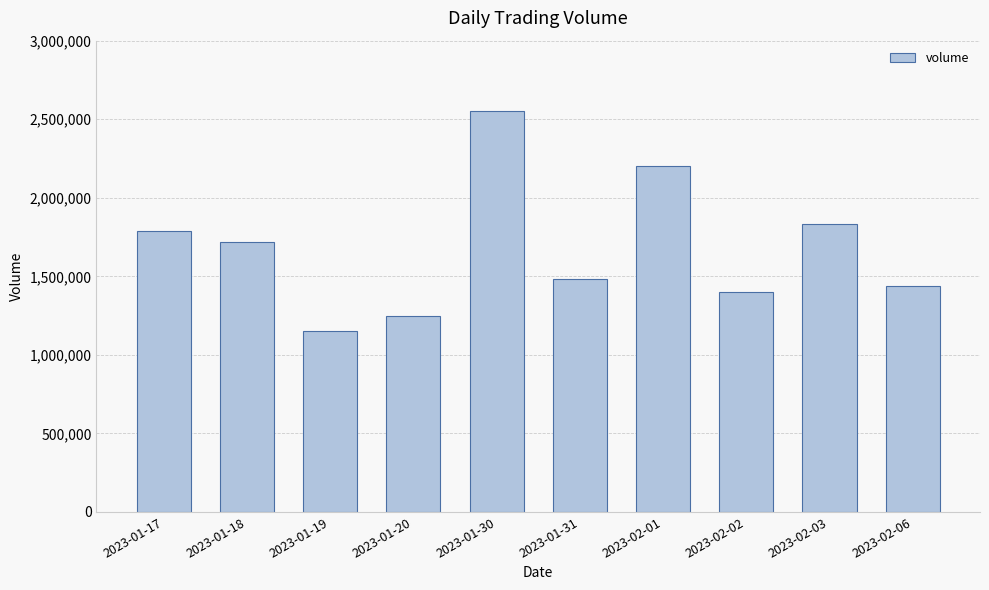

The chart shows a value of 1946676 at 2023-01-19. True or false?

False